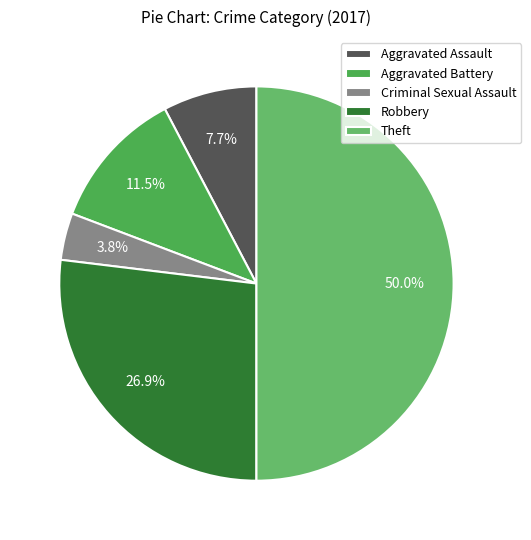

How many slices are in this pie chart?

5